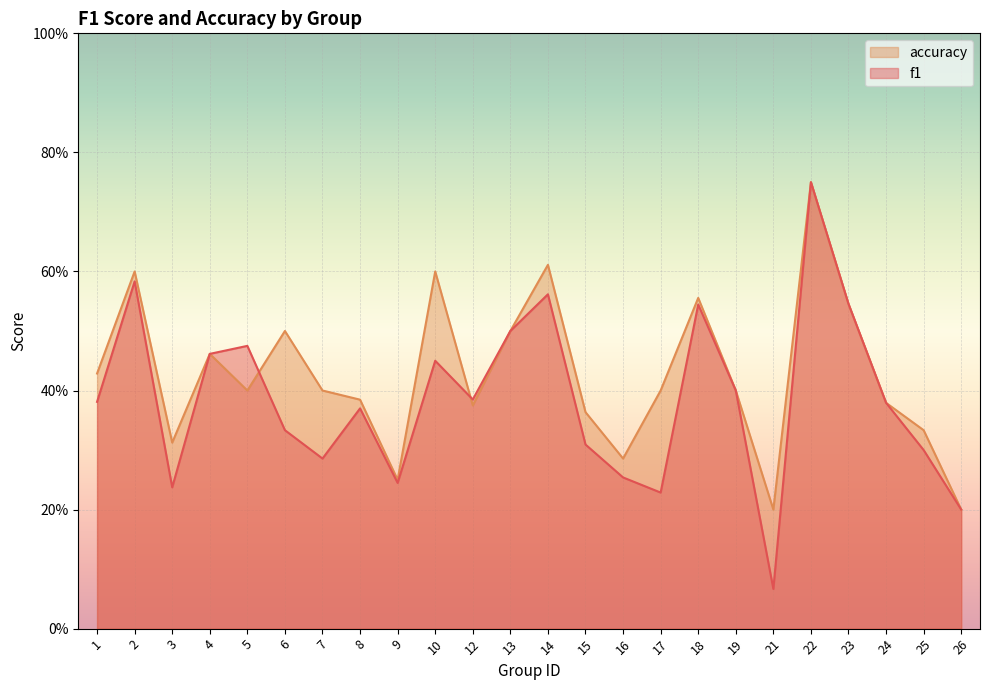

The value of f1 at 4 is 0.5. True or false?

True